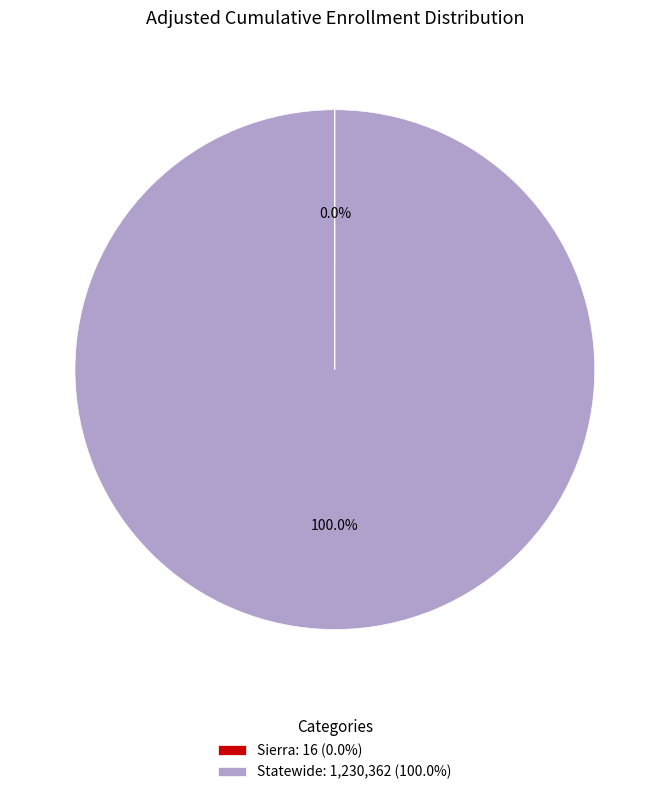

Which category accounts for the majority?

Statewide